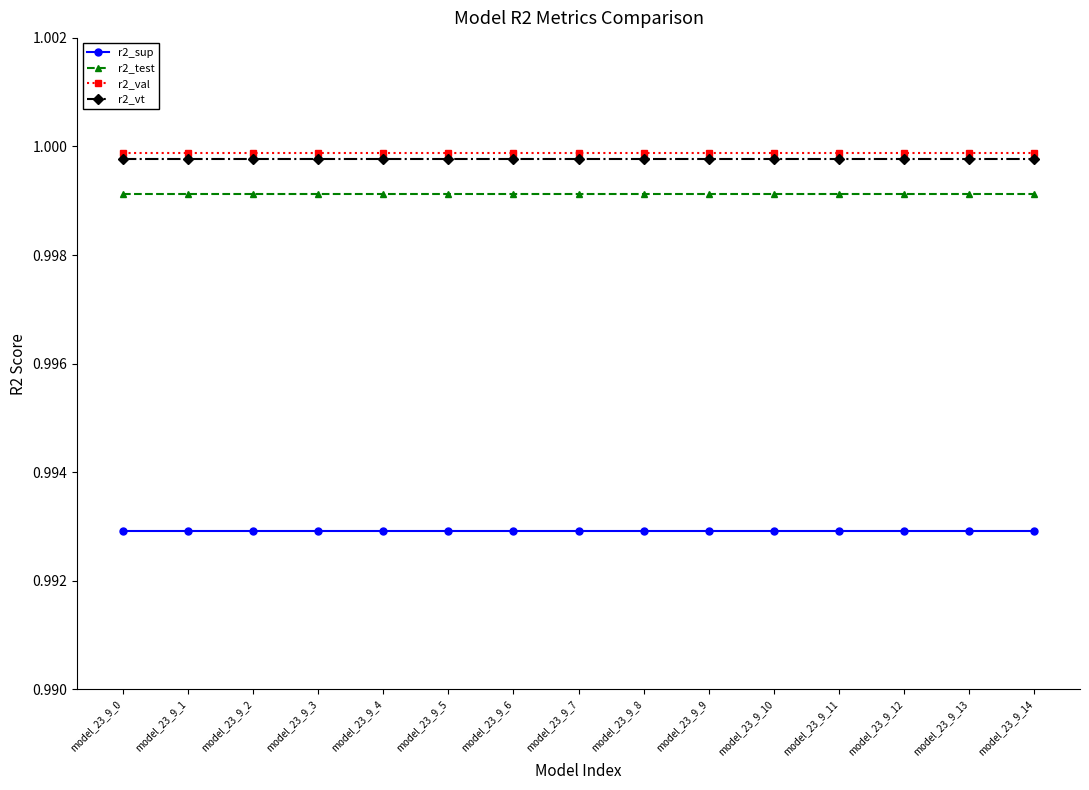

True or false: r2_sup and r2_val intersect in this chart.

False